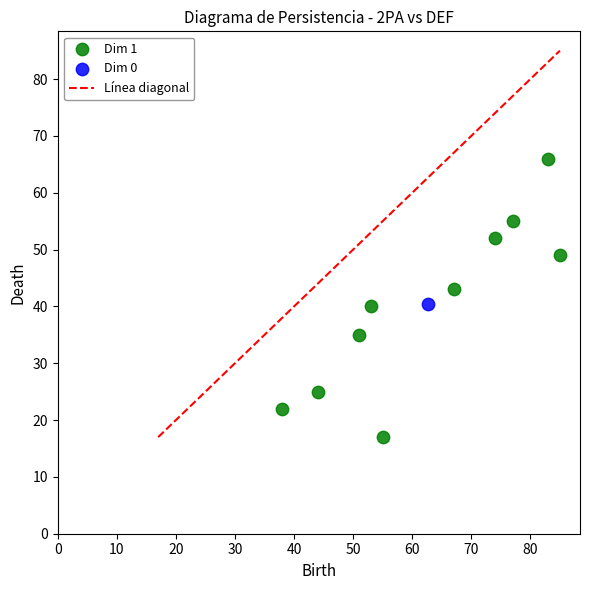

Which series reaches the maximum Y coordinate?

Dim 1